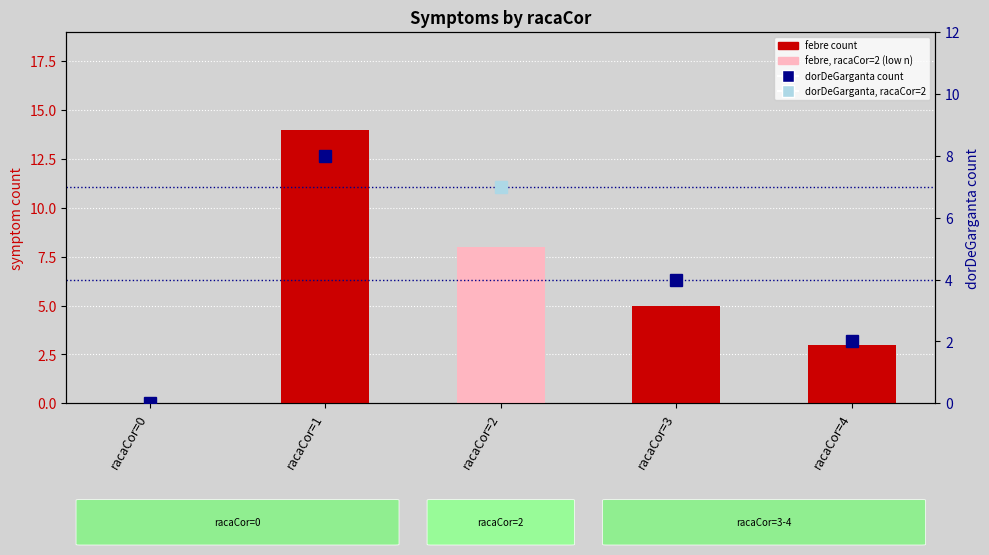

How many data points does each series have?

5